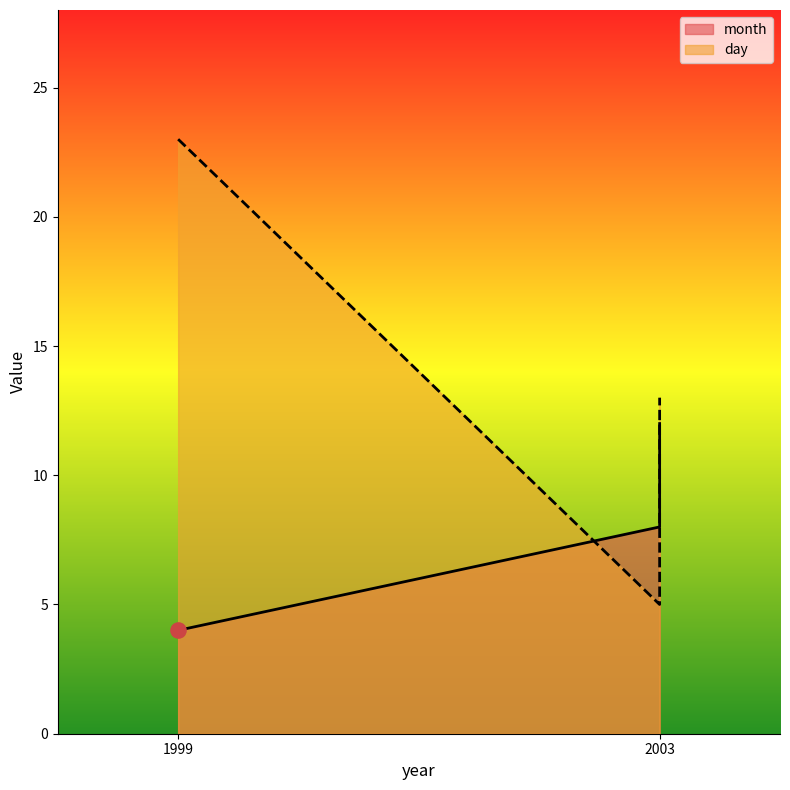

What is the change in value from 2003 to 1999?

+4